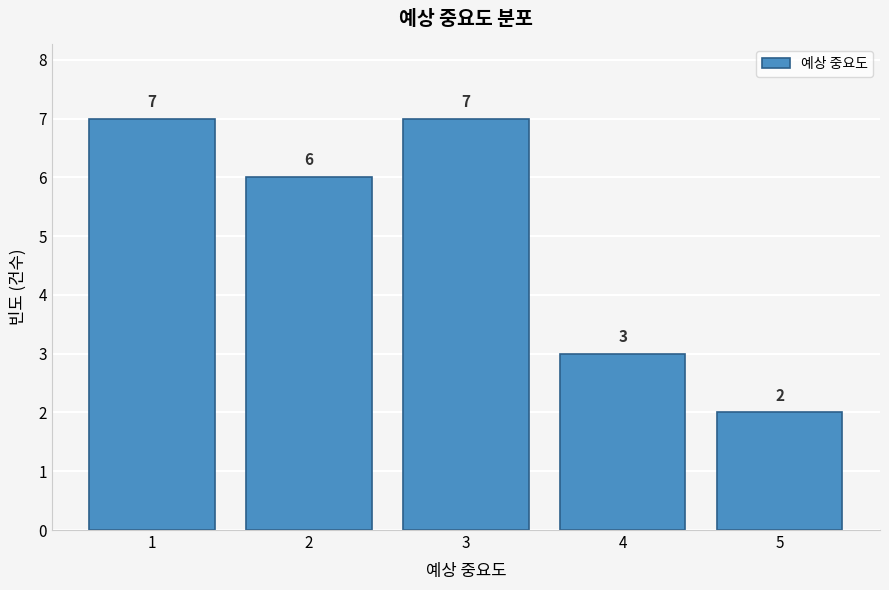

Reading left to right, transcribe all the data shown in this chart.

7	6	7	3	2